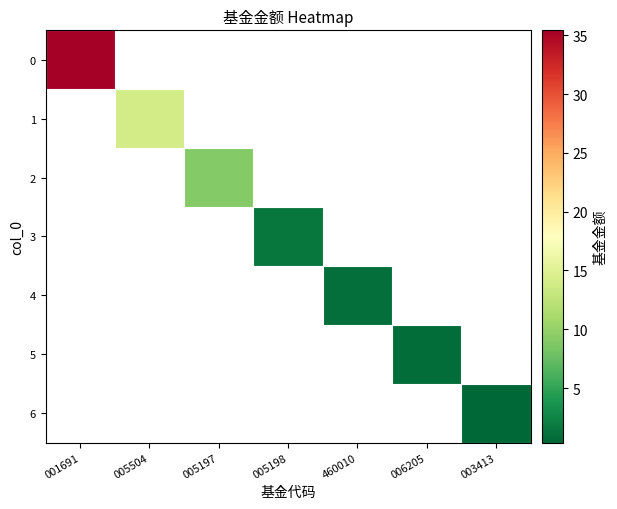

Is it true that 6 equals 0.4 at 003413?

True